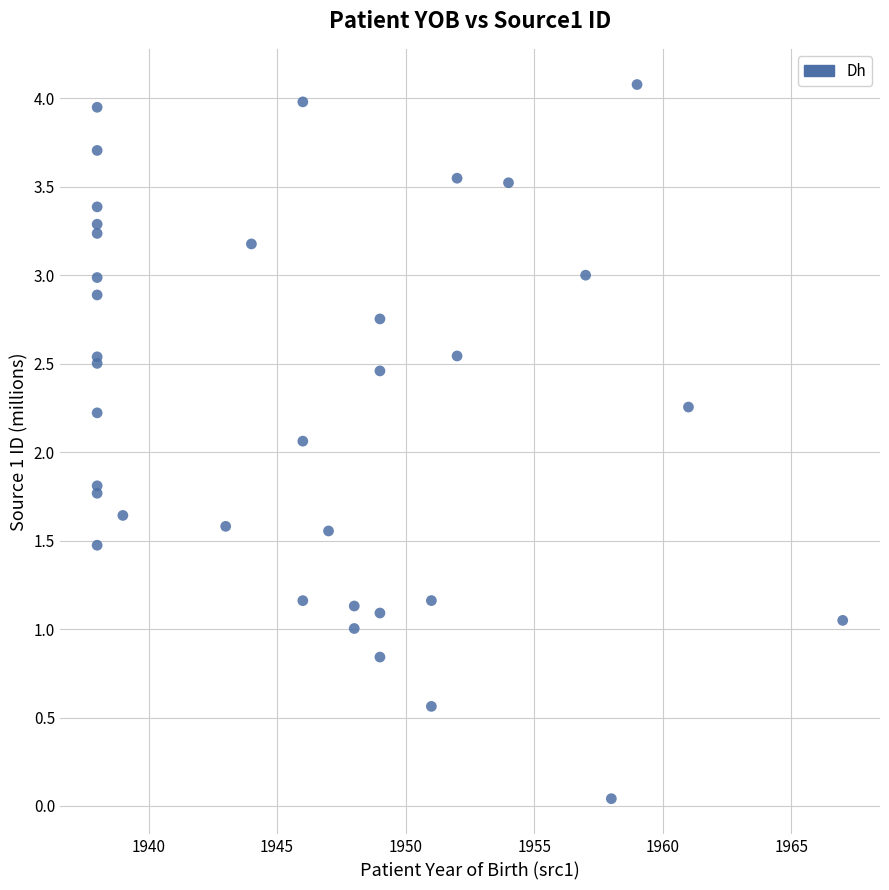

What Y value in the scatter plot is closest to 2?

2.1